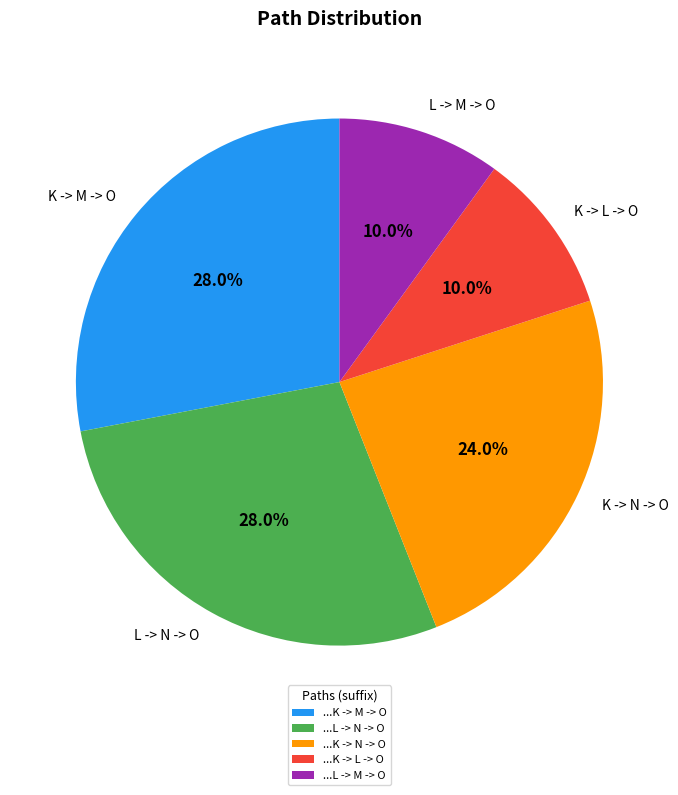

Approximately how many times larger is the value at K -> M -> O compared to L -> M -> O?

2.8